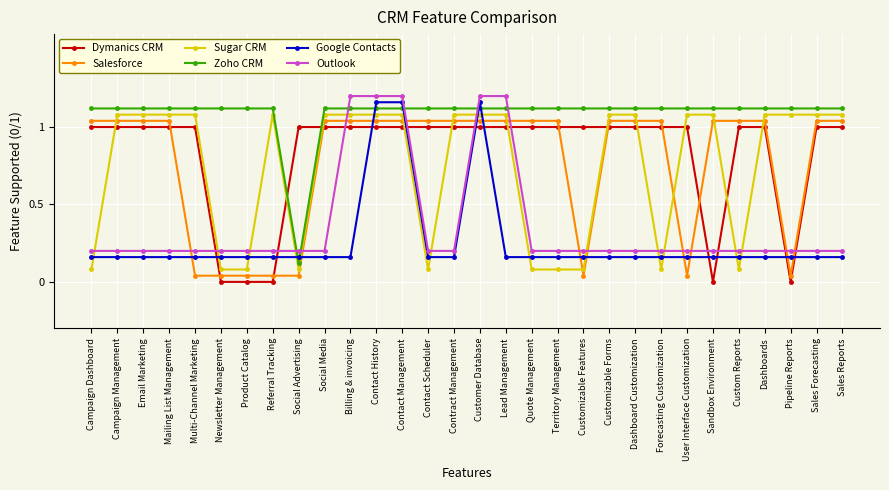

Which category has the lowest value in the Google Contacts series?

Campaign Dashboard